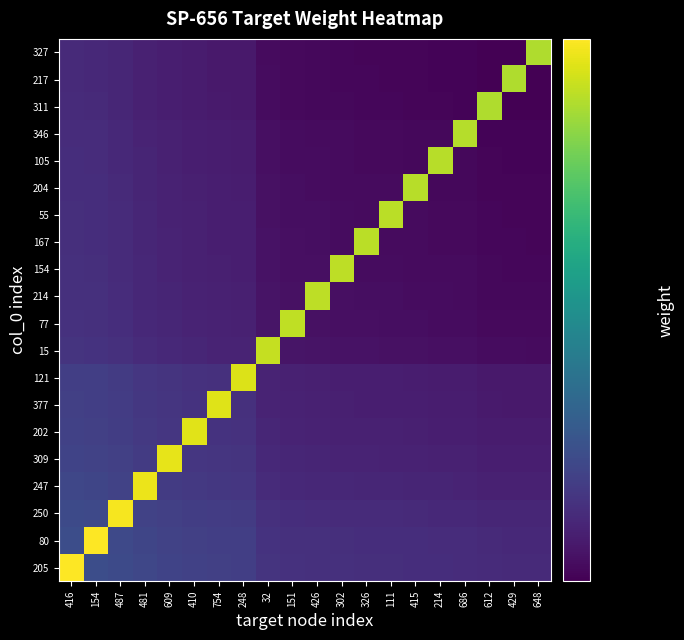

What is the total value across all series at 609?

7.8